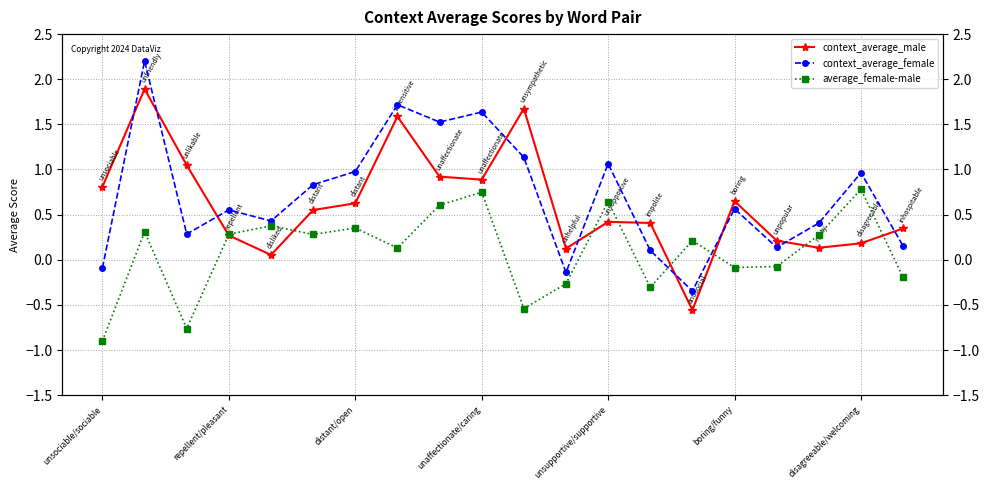

Reading left to right, transcribe all the data shown in this chart.

context_average_male: 0.8	1.9	1.0	0.3	0.1	0.6	0.6	1.6	0.9	0.9	1.7	0.1	0.4	0.4	-0.6	0.6	0.2	0.1	0.2	0.3
context_average_female: -0.1	2.2	0.3	0.6	0.4	0.8	1.0	1.7	1.5	1.6	1.1	-0.1	1.1	0.1	-0.3	0.6	0.1	0.4	1.0	0.2
average_female-male: -0.9	0.3	-0.8	0.3	0.4	0.3	0.4	0.1	0.6	0.7	-0.5	-0.3	0.6	-0.3	0.2	-0.1	-0.1	0.3	0.8	-0.2